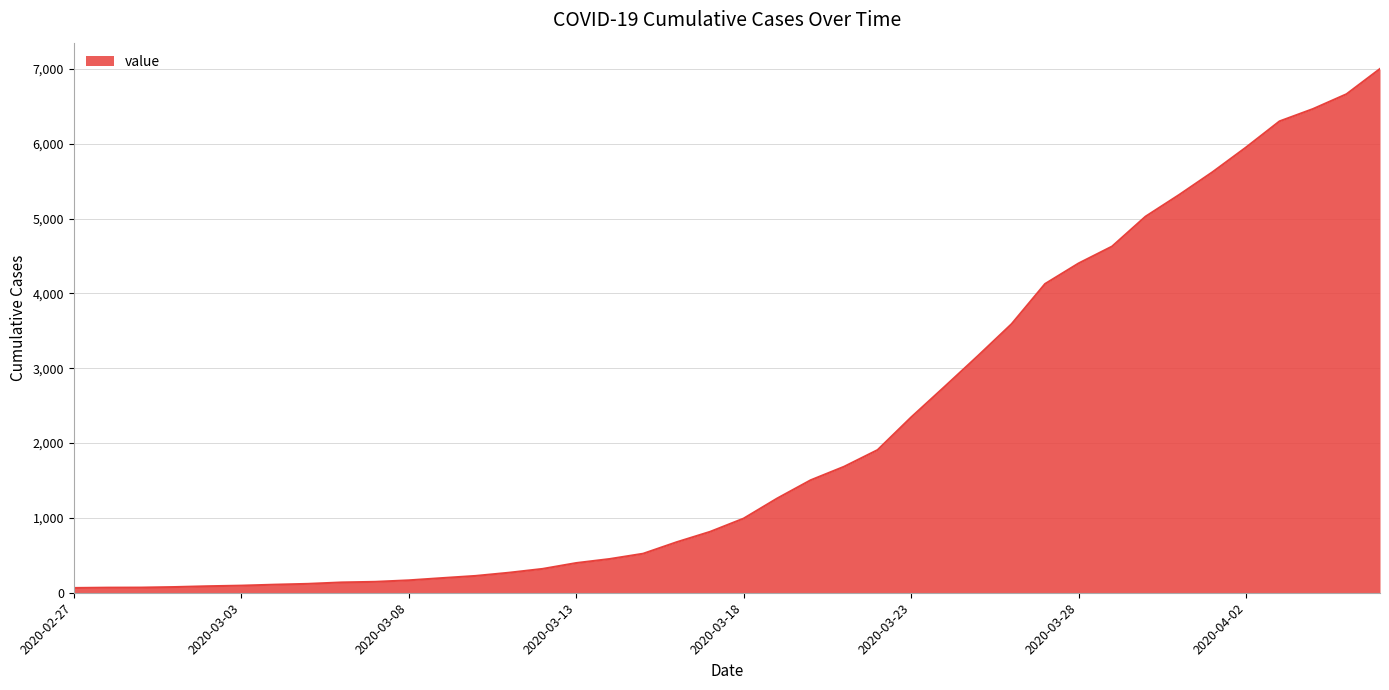

What is the maximum value shown in the chart?

7002